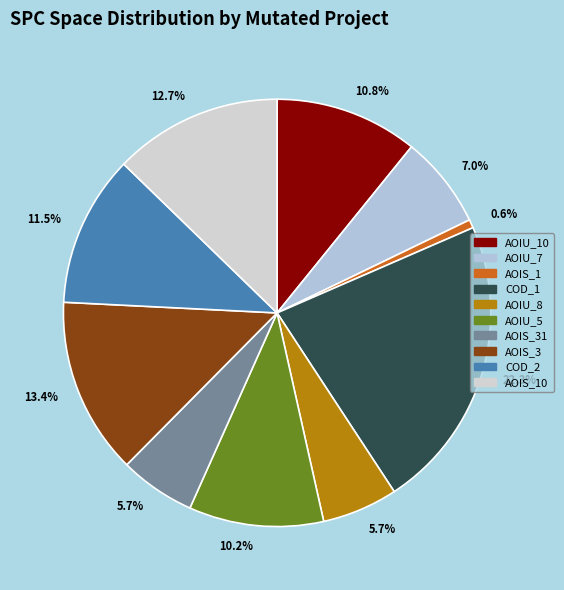

How many segments does this pie chart have?

10